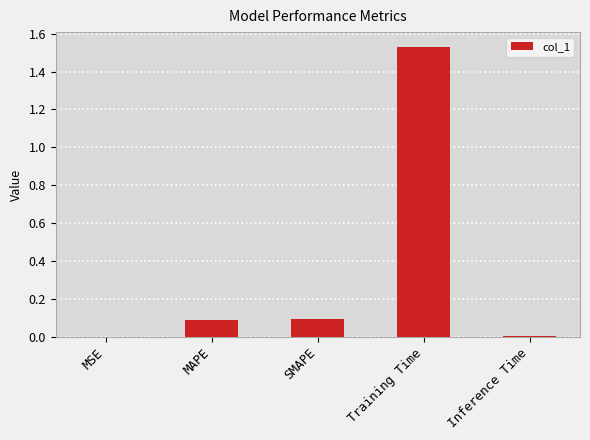

The value at Inference Time is 0.0. True or false?

True